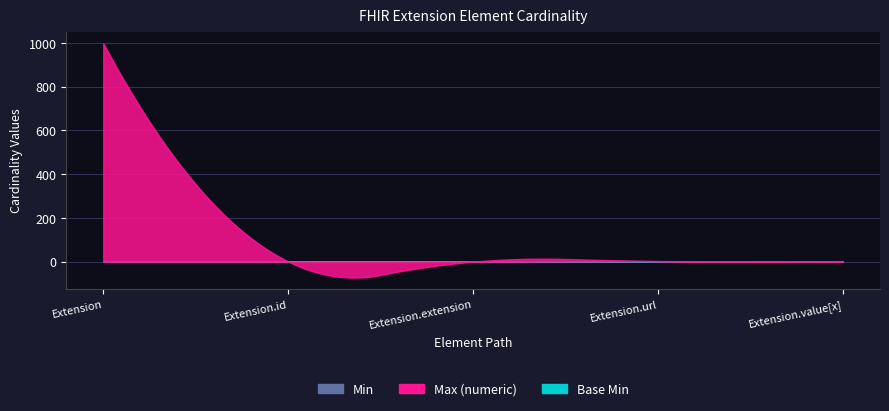

What is the total value across all series at Extension?

999